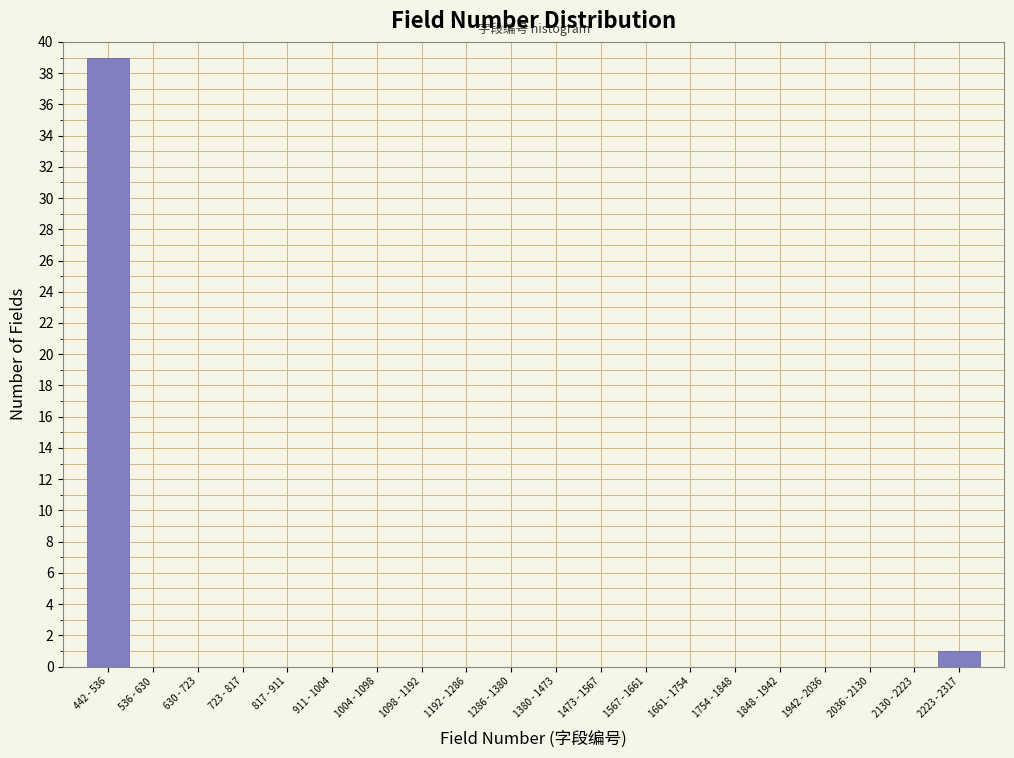

Reading right to left, what are all the values shown in this chart?

2223 - 2317=1	2130 - 2223=0	2036 - 2130=0	1942 - 2036=0	1848 - 1942=0	1754 - 1848=0	1661 - 1754=0	1567 - 1661=0	1473 - 1567=0	1380 - 1473=0	1286 - 1380=0	1192 - 1286=0	1098 - 1192=0	1004 - 1098=0	911 - 1004=0	817 - 911=0	723 - 817=0	630 - 723=0	536 - 630=0	442 - 536=39